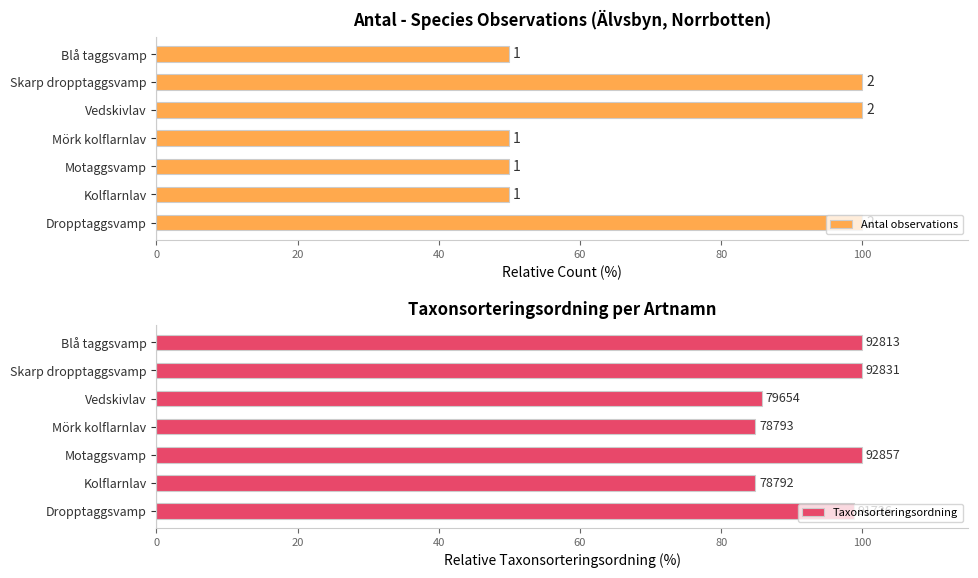

What is the total value across all series at 40?

150.0